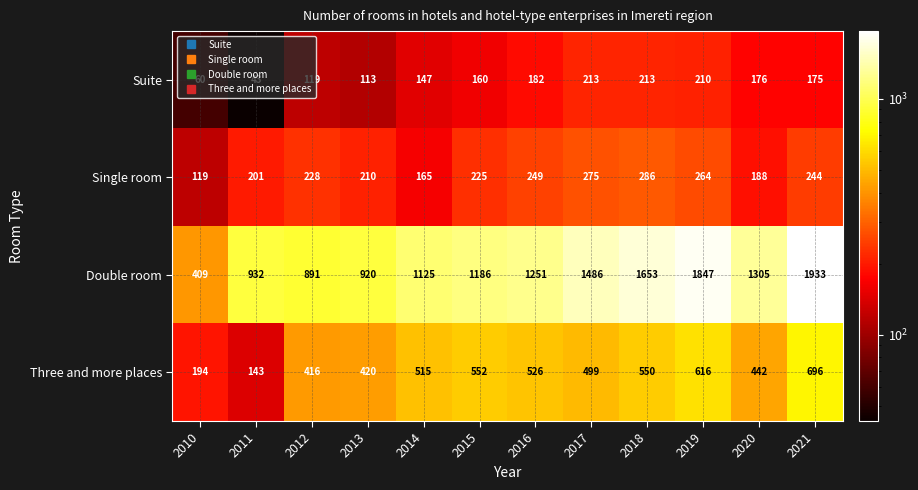

What is the difference between the highest and lowest values at 2021?

1758